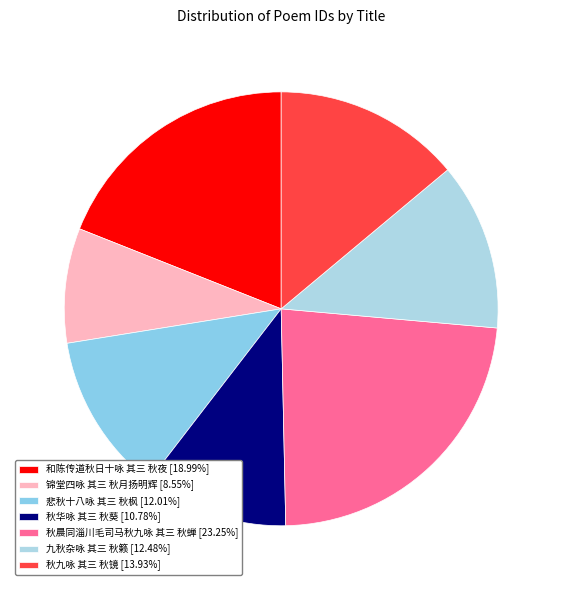

Which slice is the smallest?

锦堂四咏 其三 秋月扬明辉